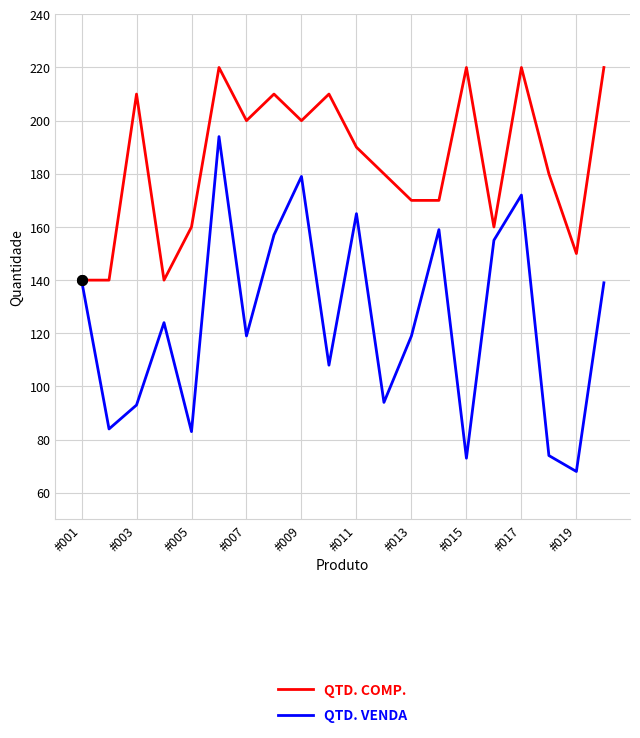

Which series has the widest spread of values?

QTD. VENDA